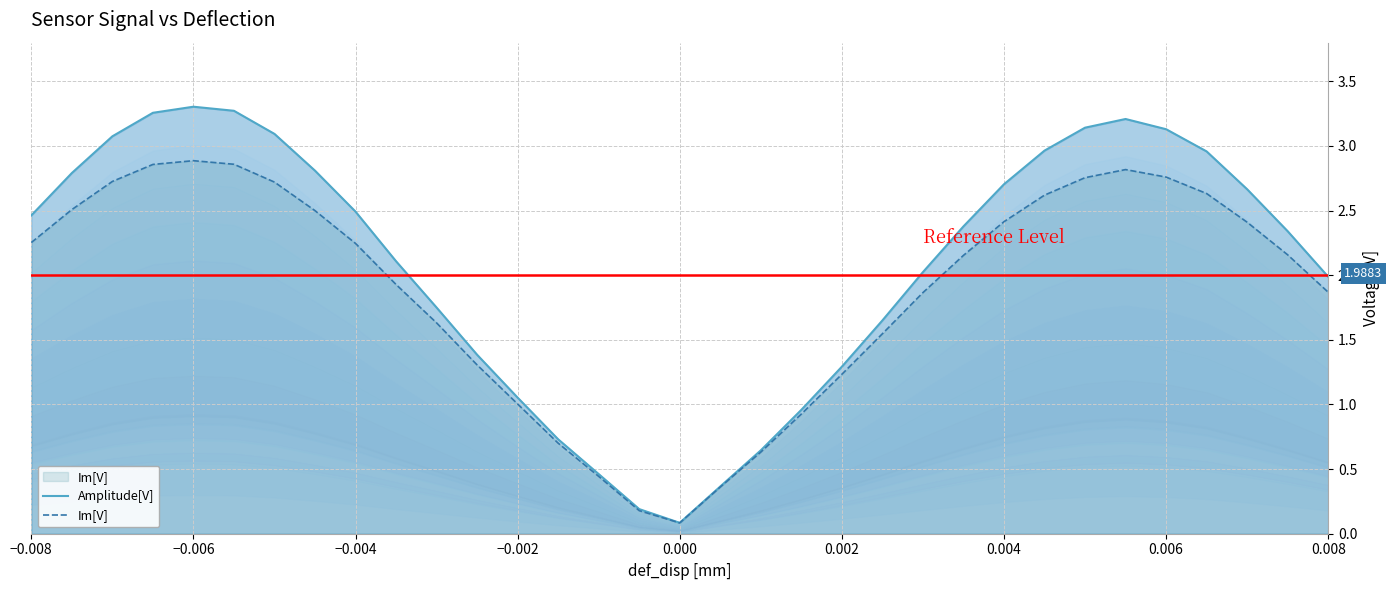

What is the maximum value for Im[V]?

2.9